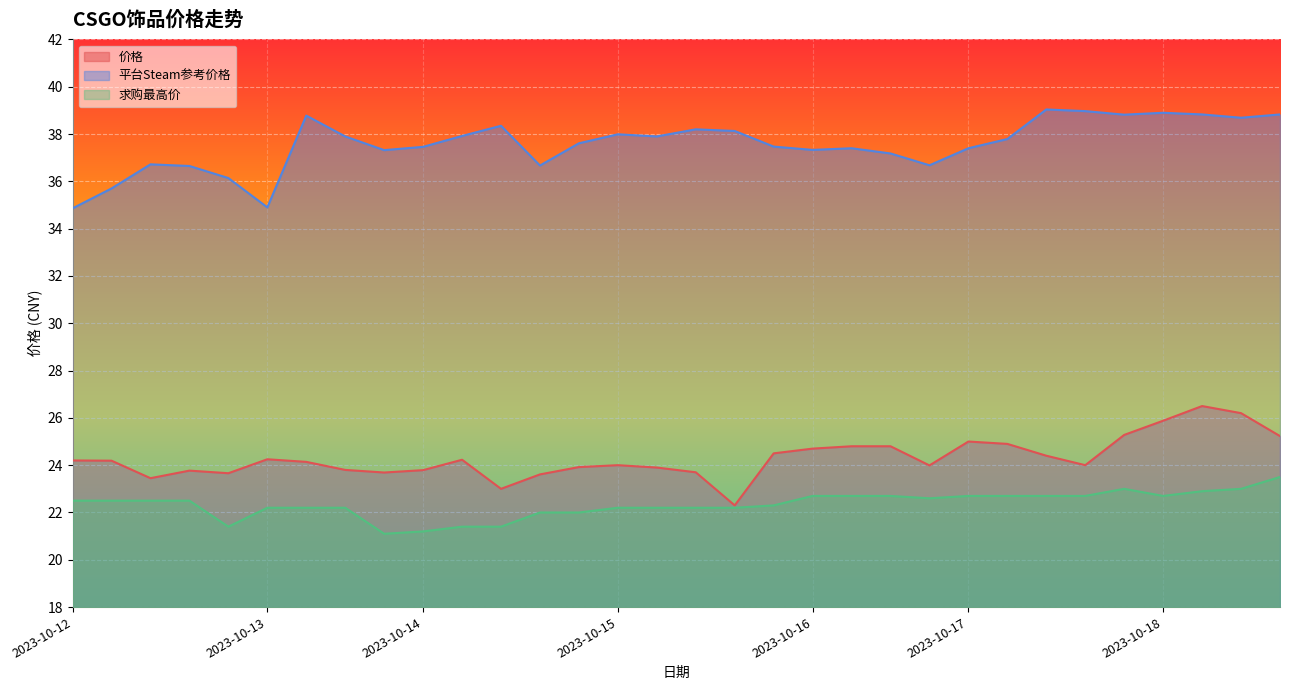

Which series has the largest total across all categories?

平台Steam参考价格